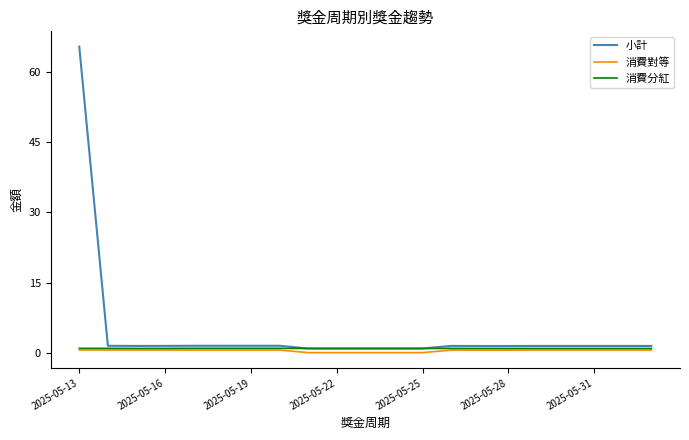

What is the maximum value shown in the chart?

65.5